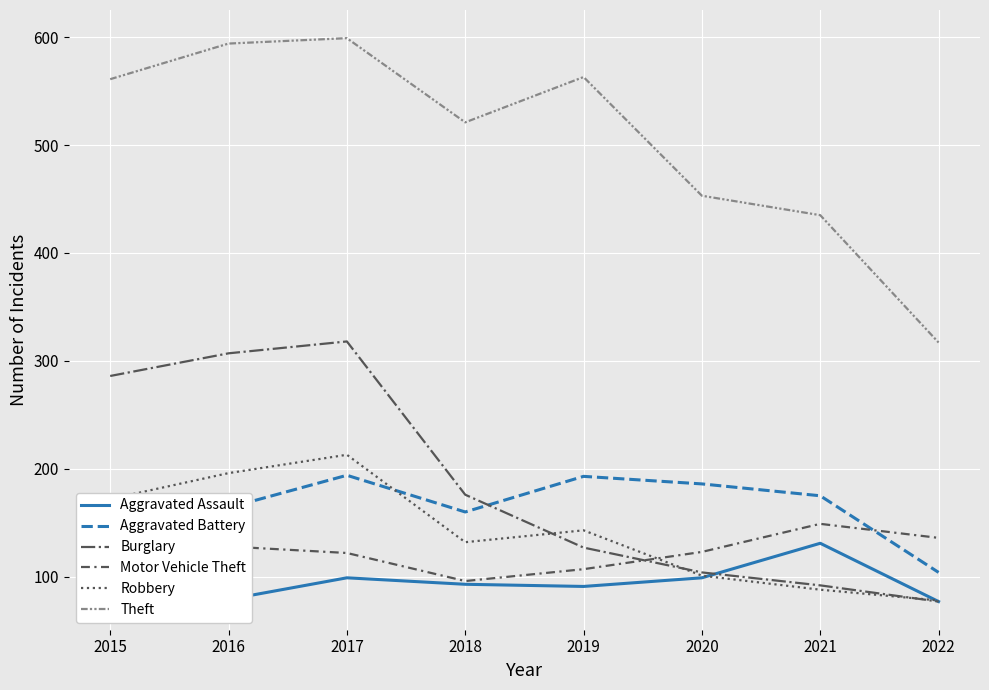

At which category does the chart reach its peak across all series?

2017